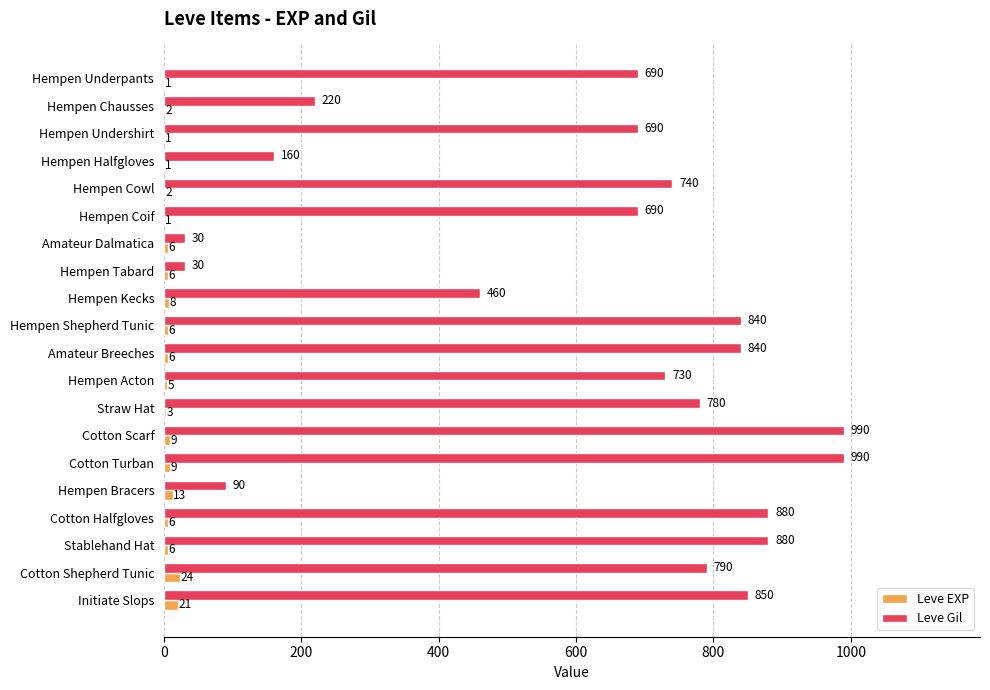

The value of Leve Gil at Hempen Bracers is 90. True or false?

True